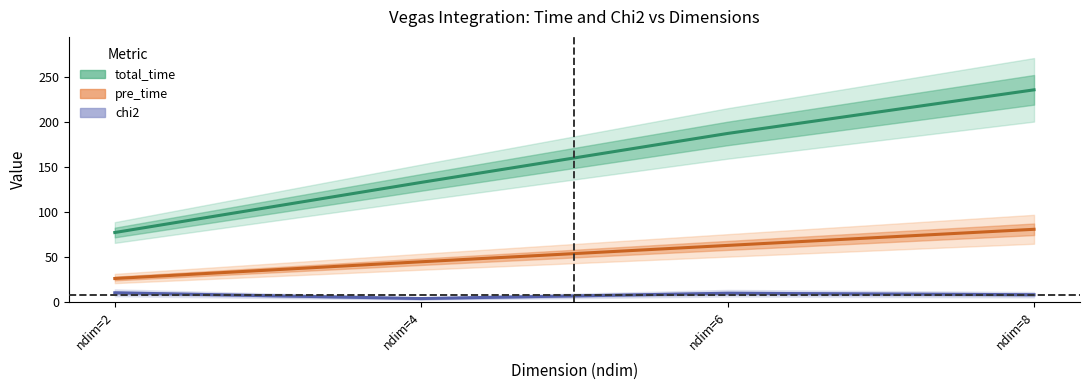

True or false: chi2 and pre_time cross at least once.

False